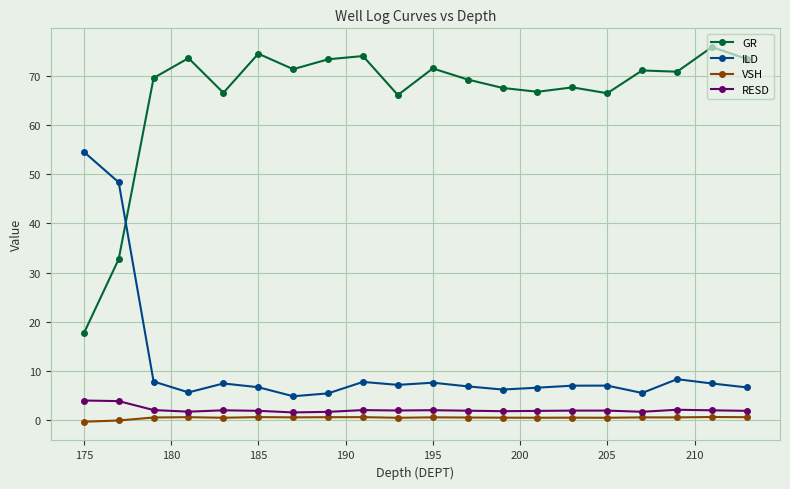

List the series in order of their peak value, highest first.

GR, ILD, RESD, VSH